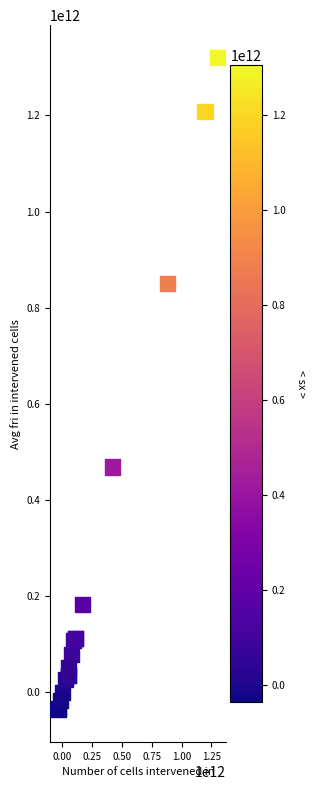

What Y value in the scatter plot is closest to 642240000000?

469000000000